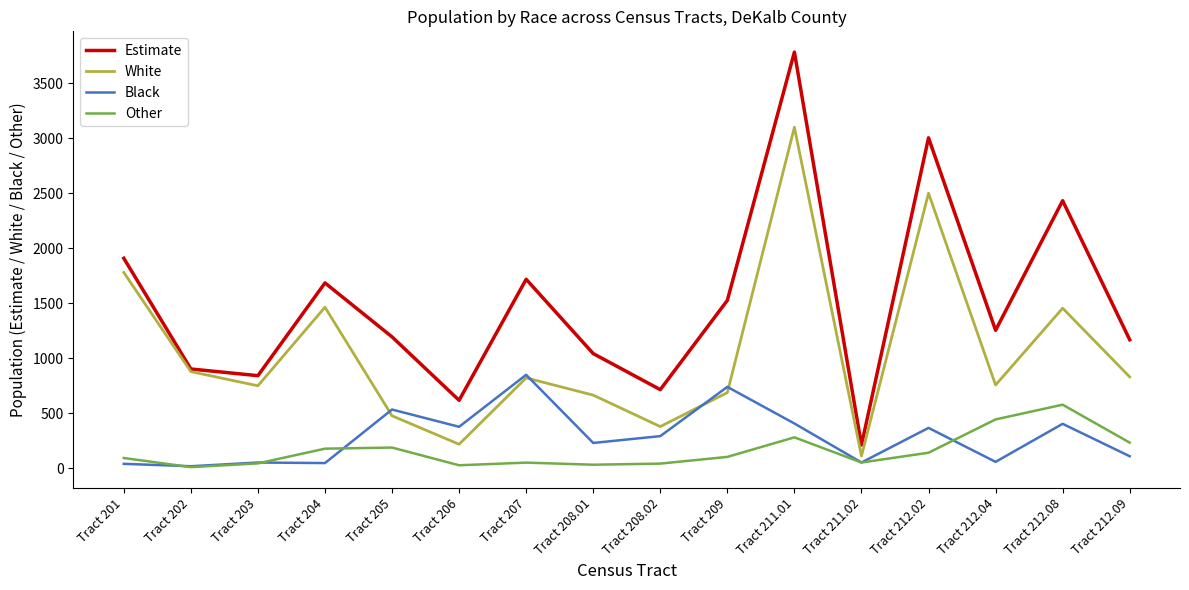

List the series in order of their peak value, lowest first.

Other, Black, White, Estimate